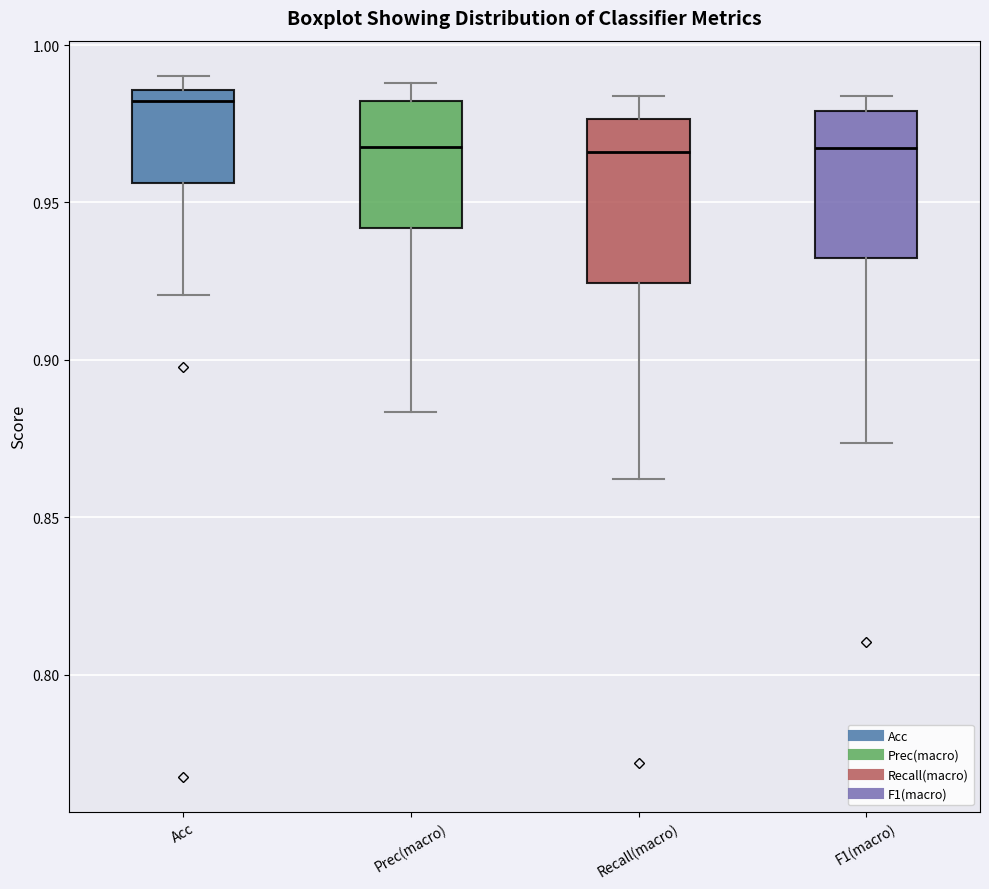

Reading left to right, transcribe this box plot: for each box, give where its median line is, the range the box spans, and where its two whiskers end, as read against the y-axis. The values are not printed on the chart, so give them approximately, as read against the axis.

Acc: median 0.980, box 0.955 to 0.985, whiskers 0.920 to 0.990
Prec(macro): median 0.970, box 0.940 to 0.980, whiskers 0.885 to 0.990
Recall(macro): median 0.965, box 0.925 to 0.975, whiskers 0.860 to 0.985
F1(macro): median 0.965, box 0.930 to 0.980, whiskers 0.875 to 0.985